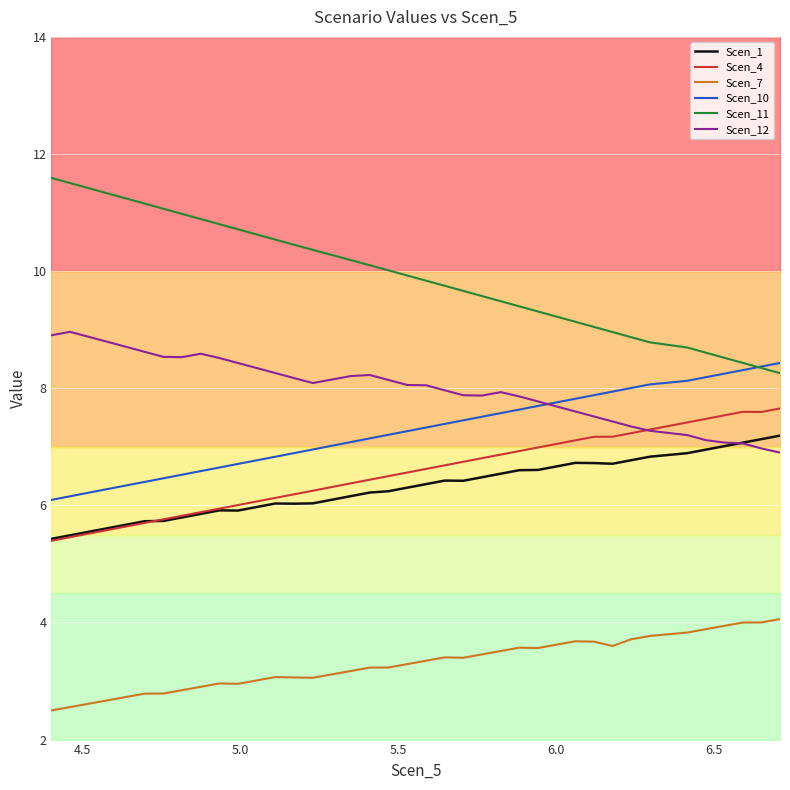

What is the highest value of the Scen_10 series?

8.4